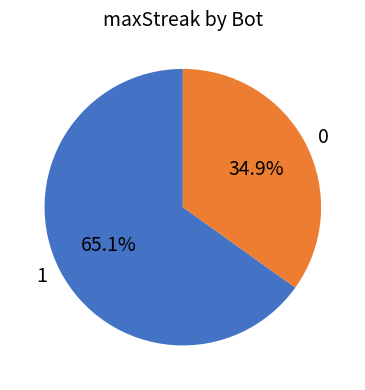

How many segments does this pie chart have?

2